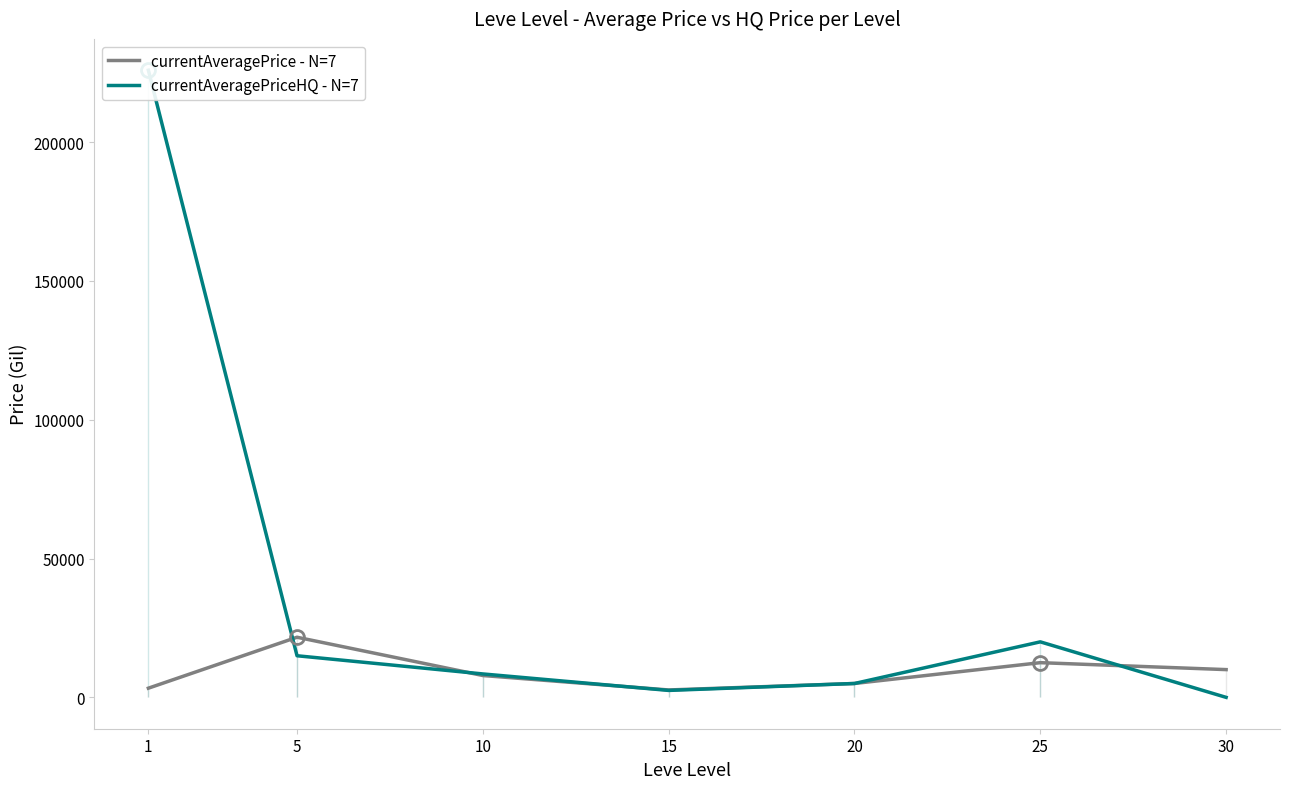

Between which two adjacent categories do currentAveragePriceHQ - N=7 and currentAveragePrice - N=7 first intersect?

1 and 5